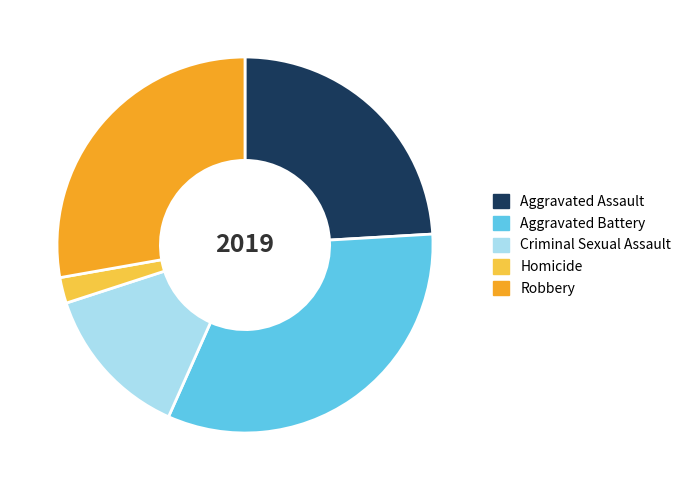

Do Aggravated Battery and Aggravated Assault together represent more than half of the pie?

Yes